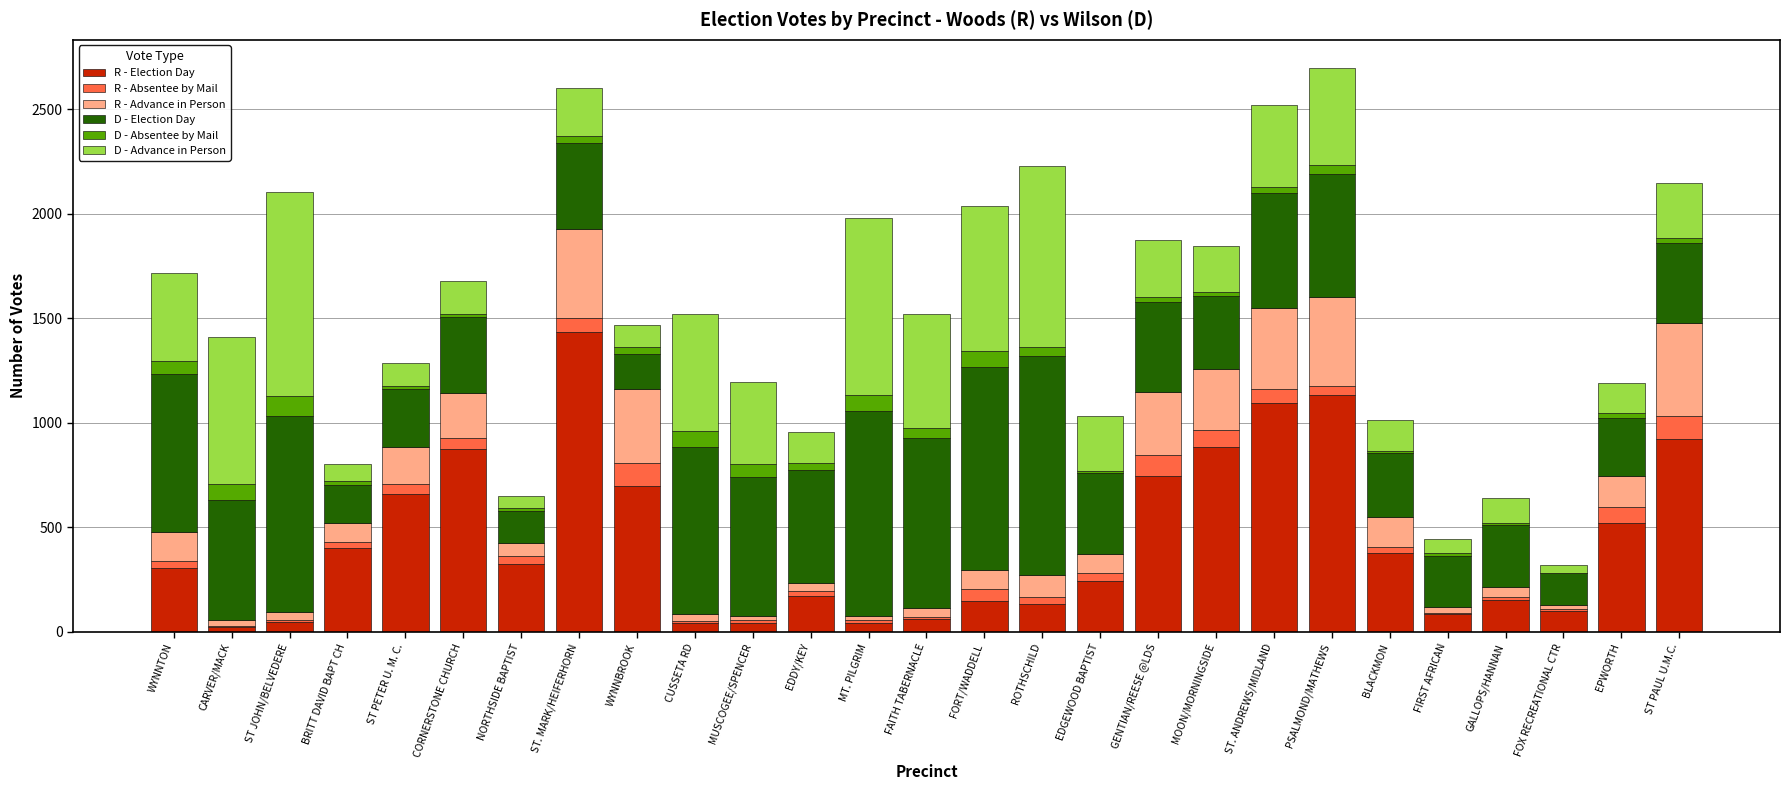

What is the maximum value for R - Election Day?

1433